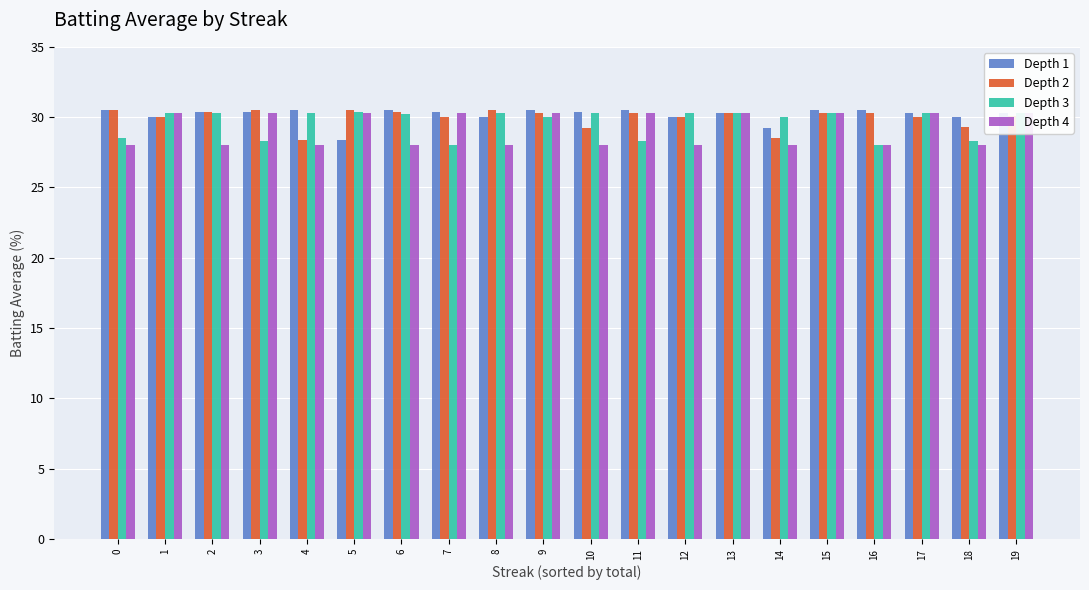

What is the difference between the maximum and minimum values in the Depth 1 series?

2.1